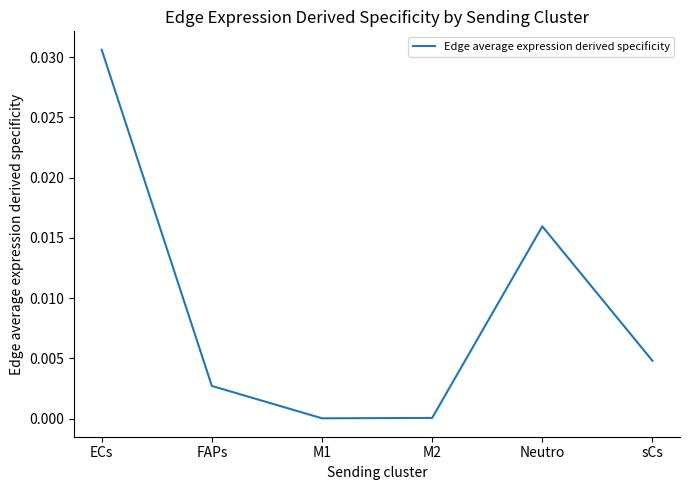

How many interior local valleys (lower than both neighbors) does the data have?

1